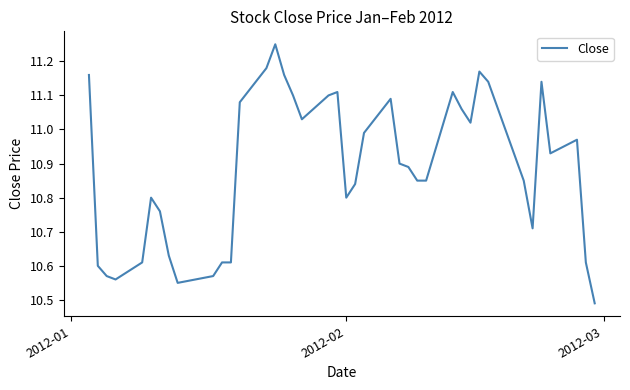

Does the chart display data point markers on the line(s)?

No